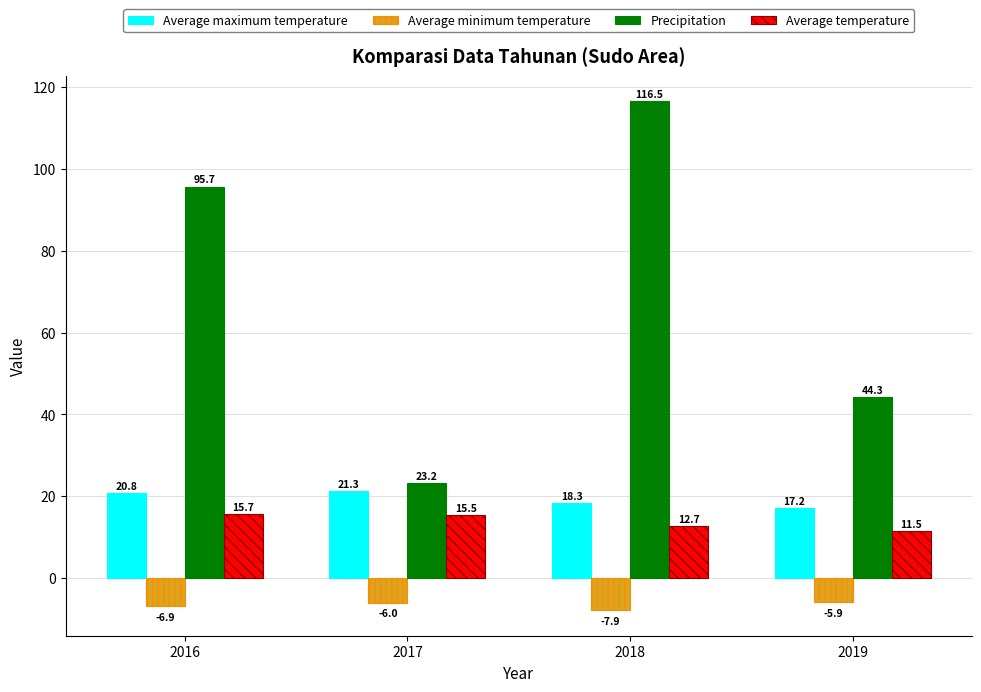

What value does the Average minimum temperature series have at 2017?

-6.0